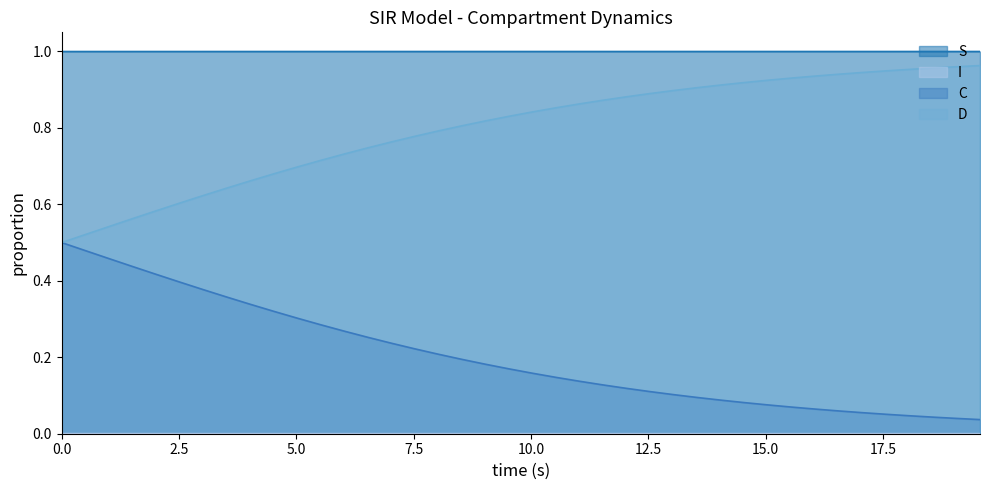

How many categories are shown in the chart?

40